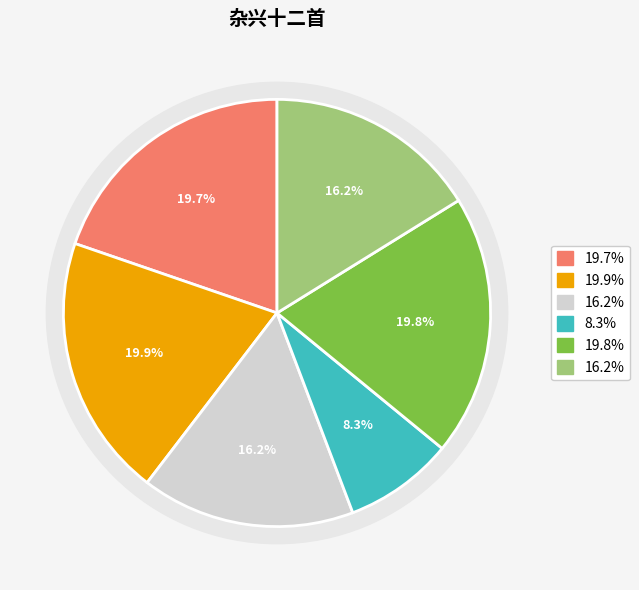

Count the number of slices in the pie.

6